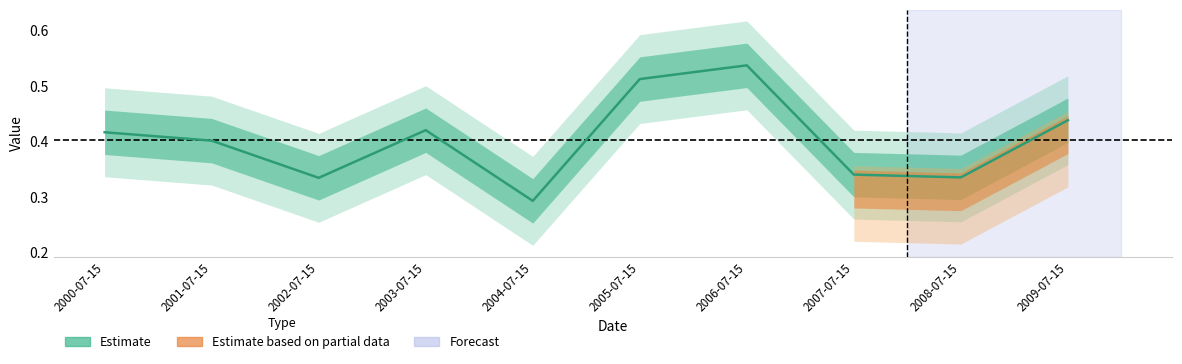

List the labels in order of value, largest first.

2006-07-15, 2005-07-15, 2009-07-15, 2003-07-15, 2000-07-15, 2001-07-15, 2007-07-15, 2008-07-15, 2002-07-15, 2004-07-15